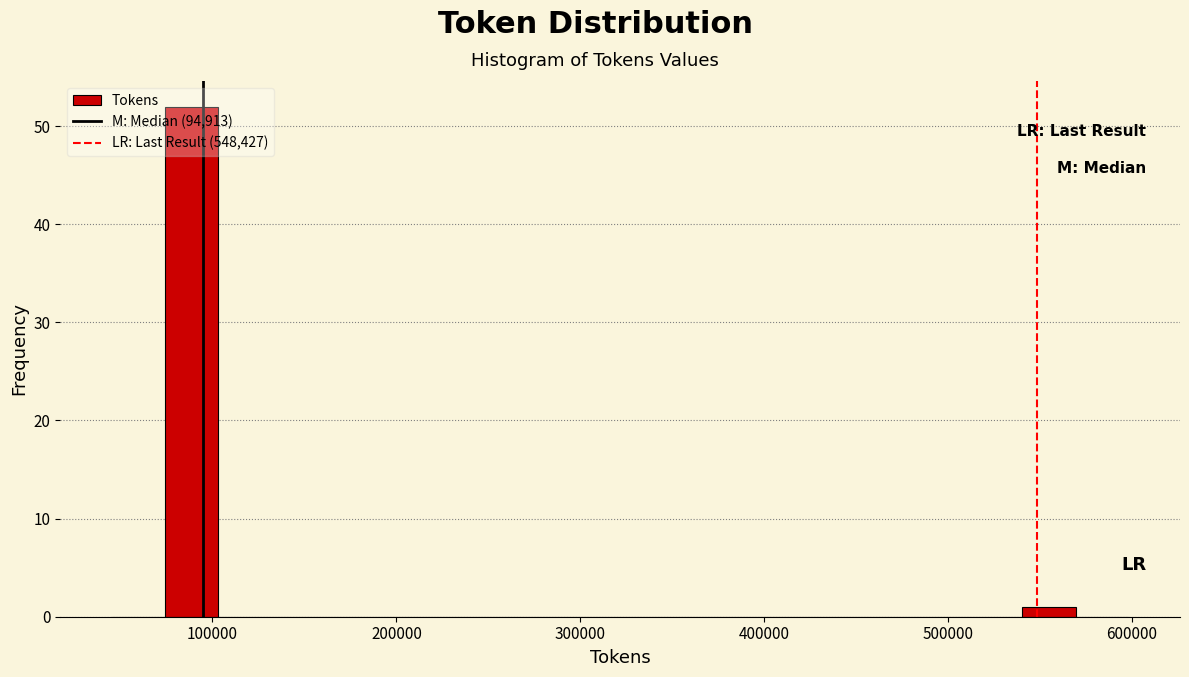

Read against the x-axis, roughly where is the centre of the tallest bar?

90000